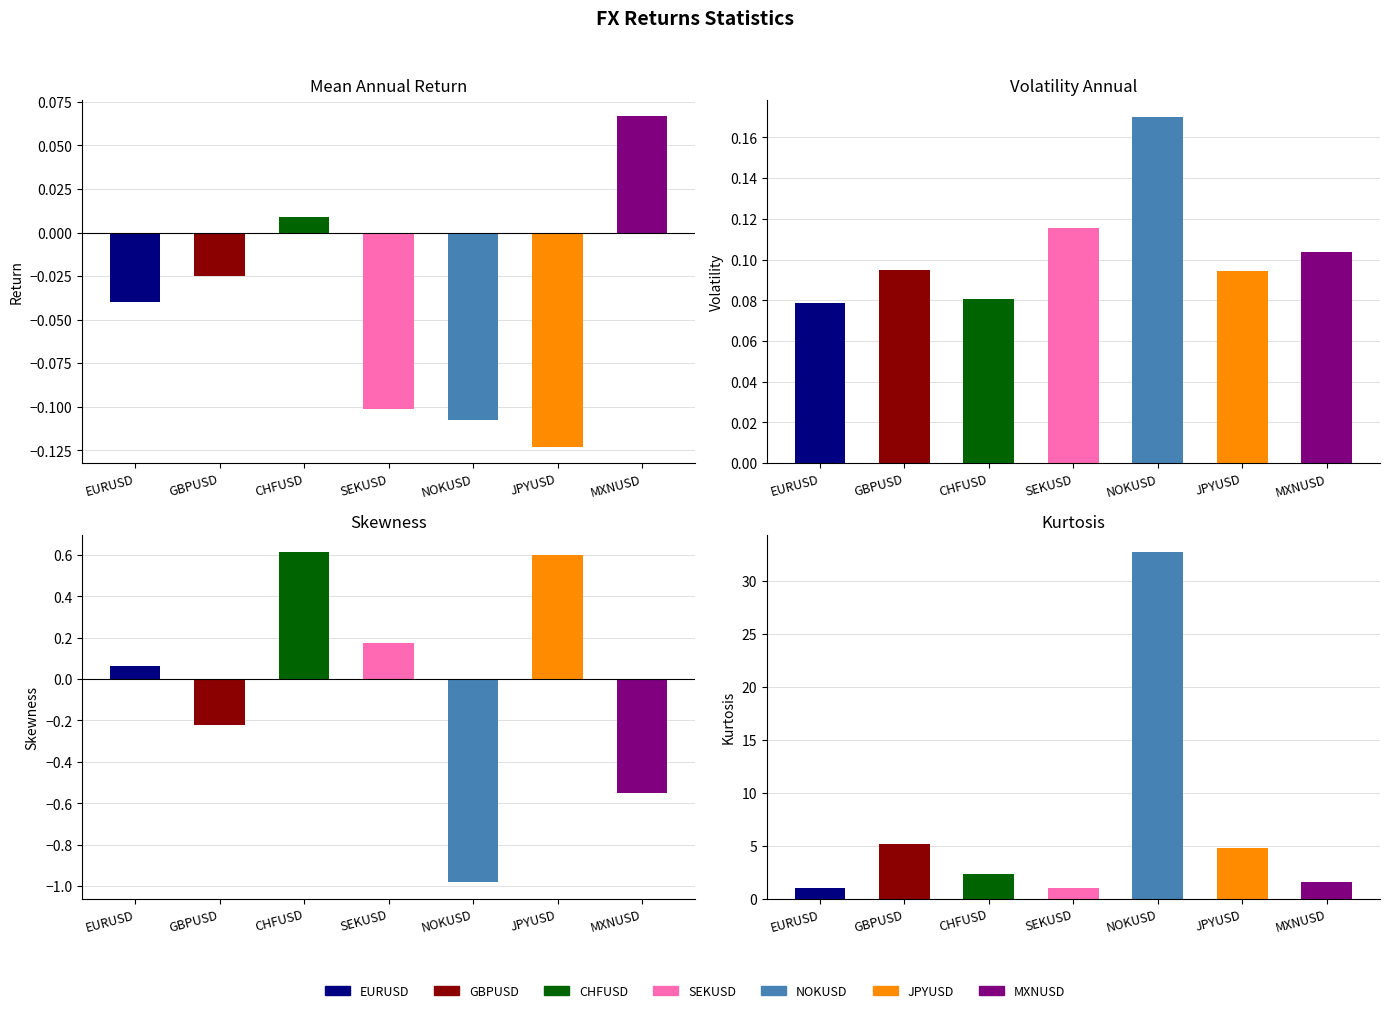

At how many categories does at least one series exceed 22?

1